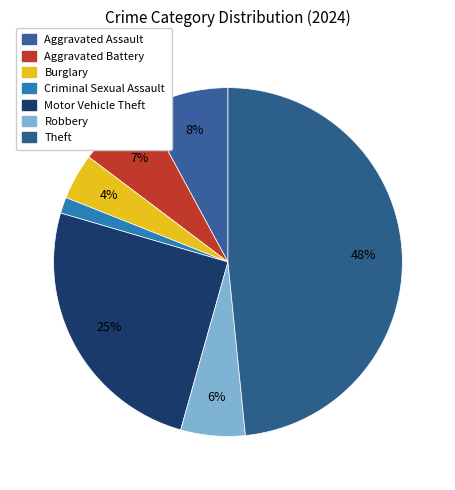

True or false: Criminal Sexual Assault accounts for 1% of the total.

True